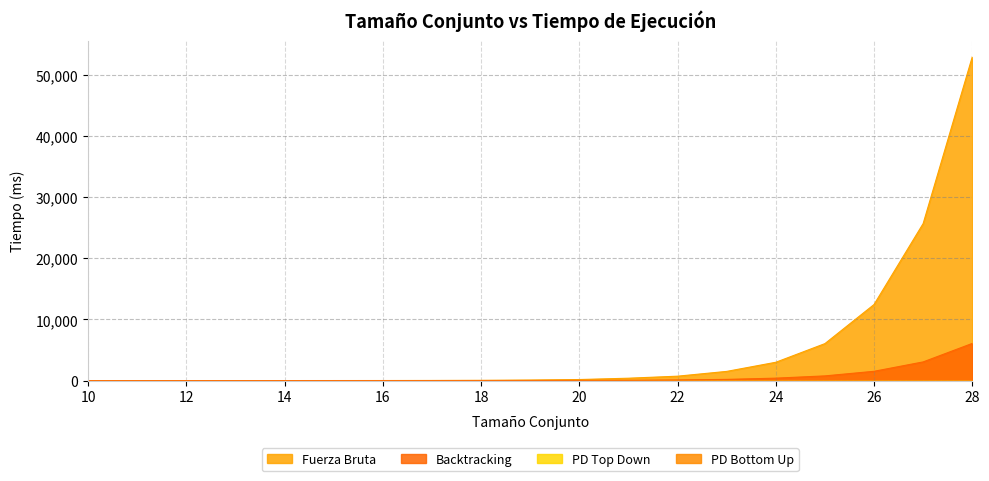

Does the chart have visible grid lines?

Yes